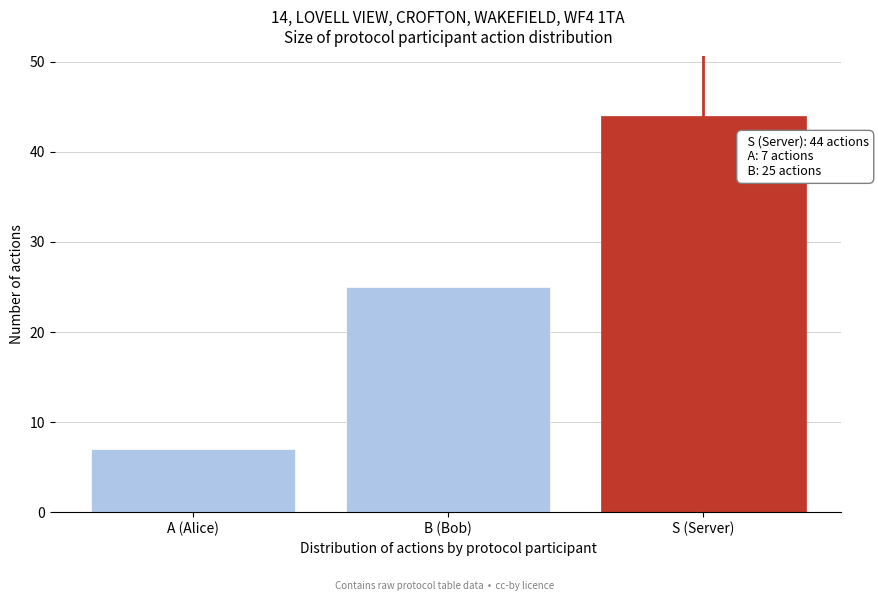

Reading right to left, what are all the values shown in this chart?

S (Server)=44	B (Bob)=25	A (Alice)=7